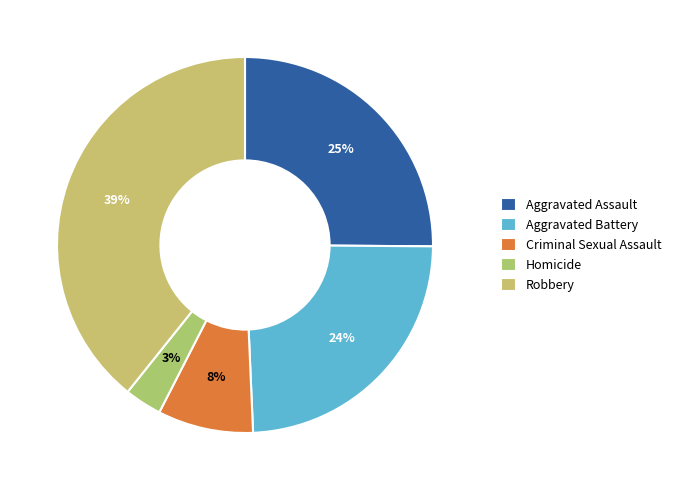

Count the number of slices in the pie.

5